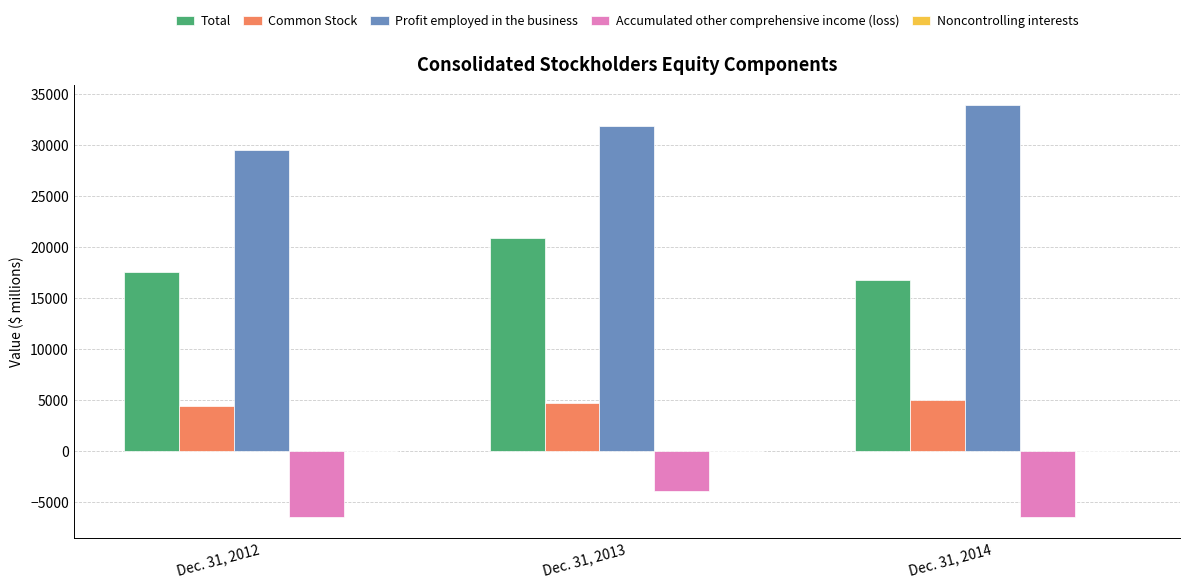

True or false: Common Stock has a value of 4709 at Dec. 31, 2013.

True